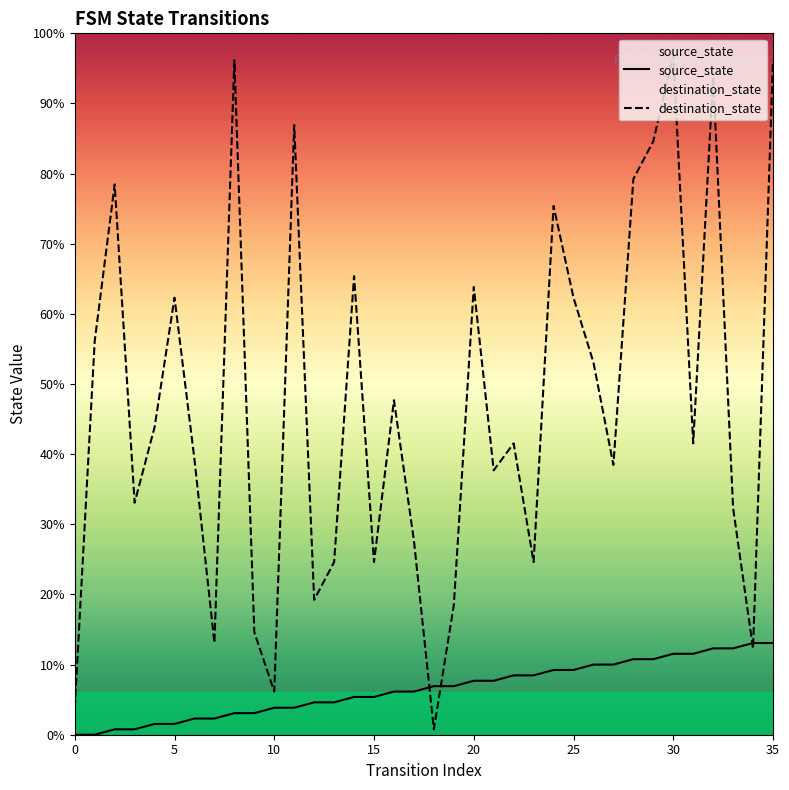

How many data points in destination_state are above 54?

17